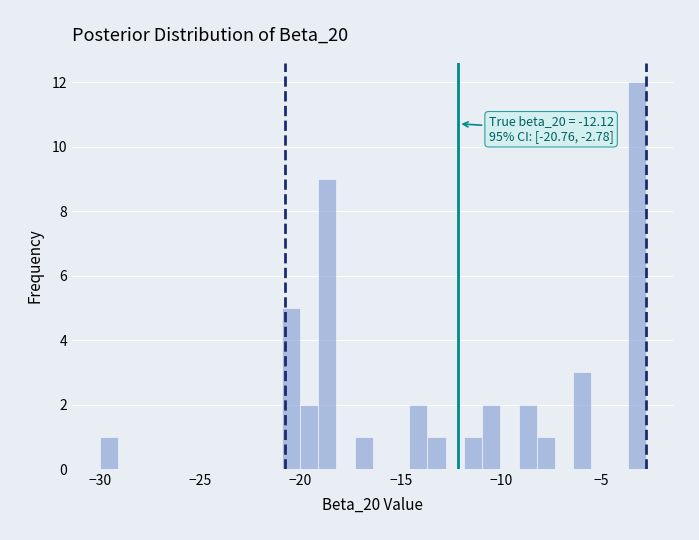

Read against the x-axis, roughly where is the centre of the tallest bar?

-3.0